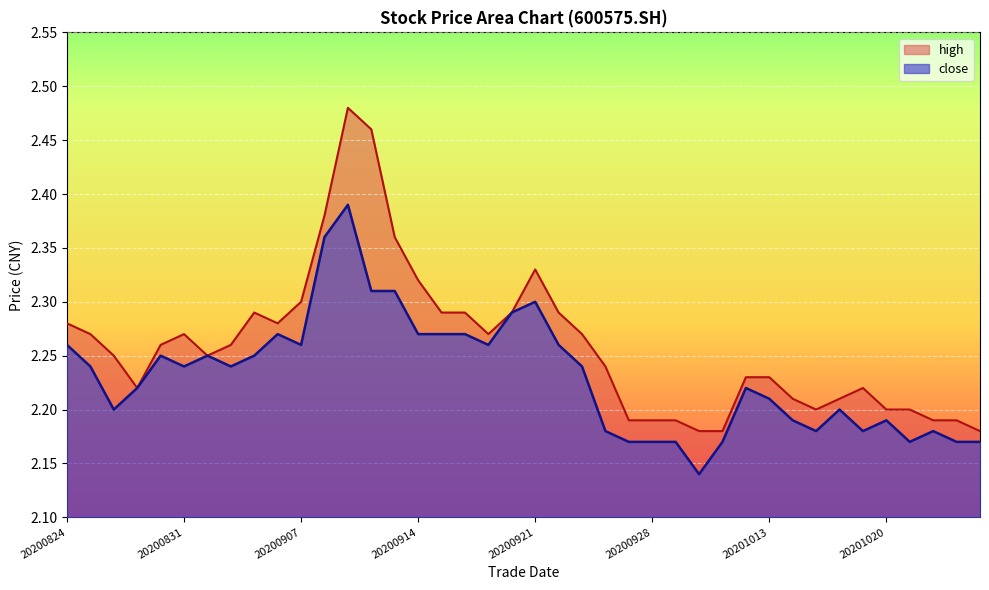

At which label is close closest to 2?

20200930